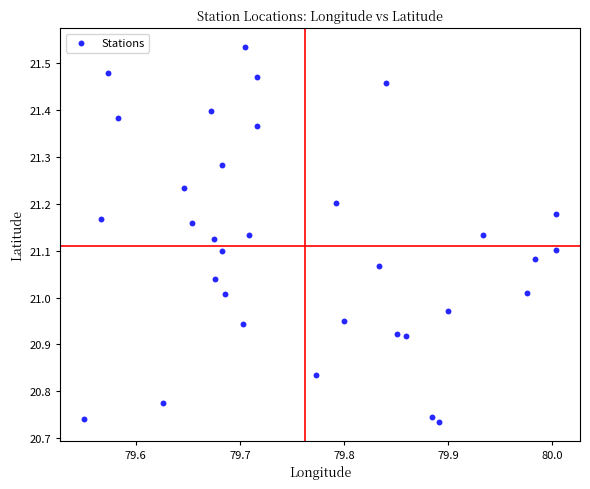

What is the range of X values (max minus min)?

0.5